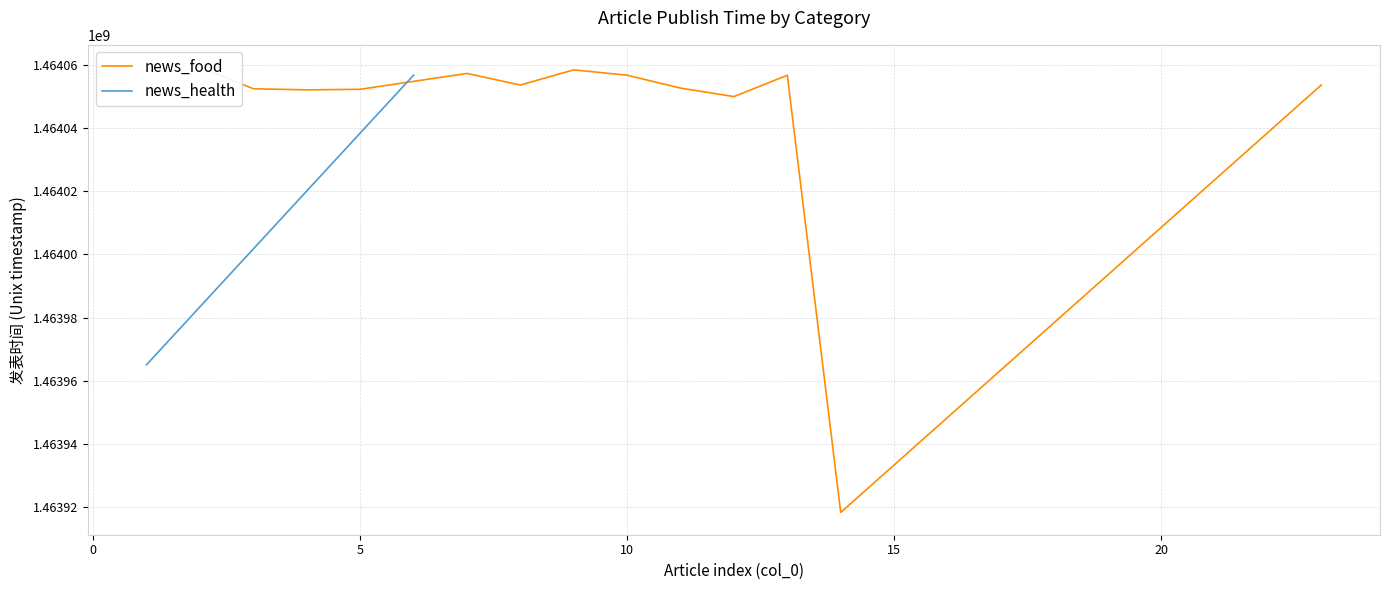

How many interior local peaks (higher than both neighbors) does the data have?

3